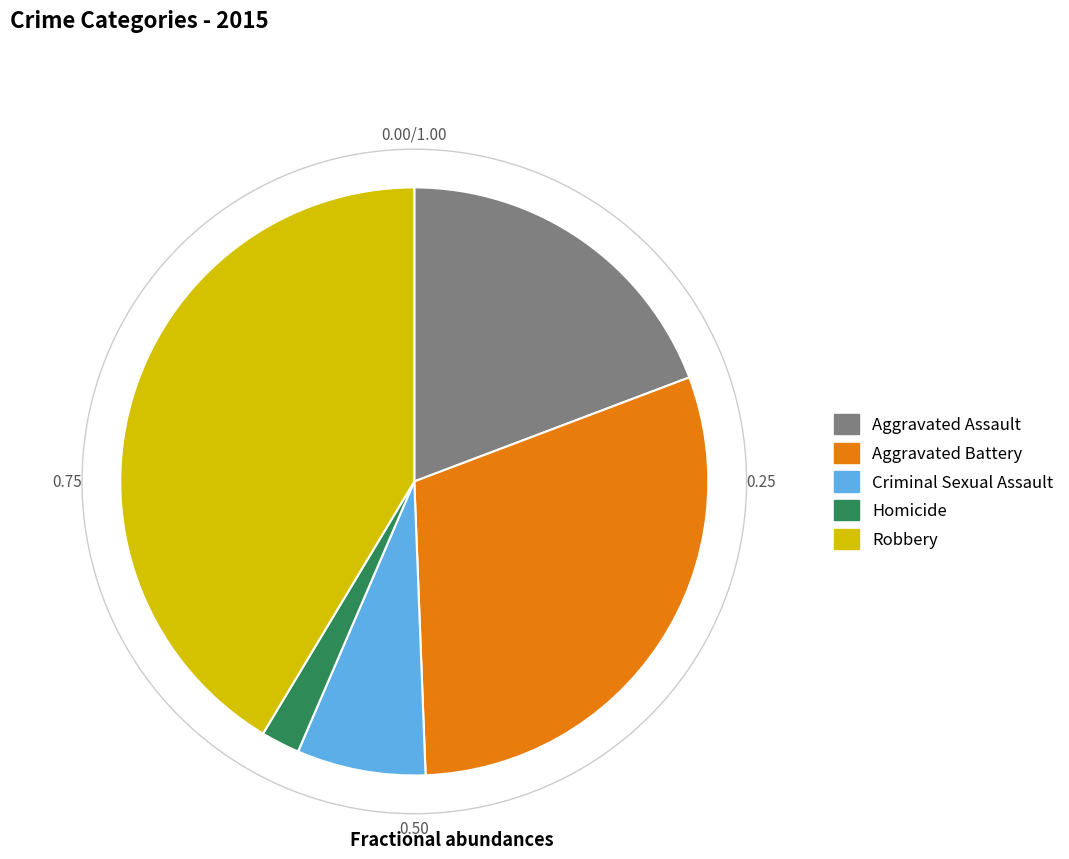

Which category has the smallest portion of the pie?

Homicide